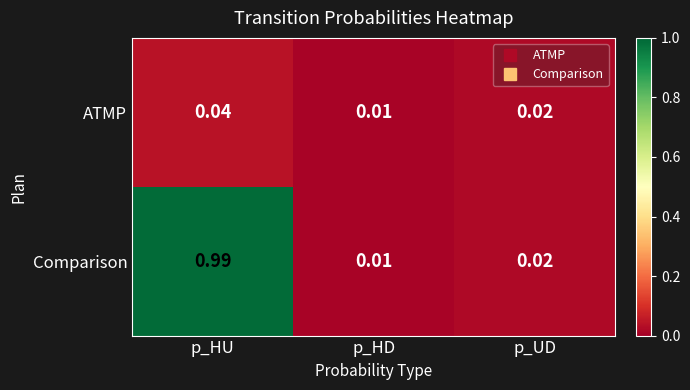

Which series has the largest range (max minus min)?

Comparison